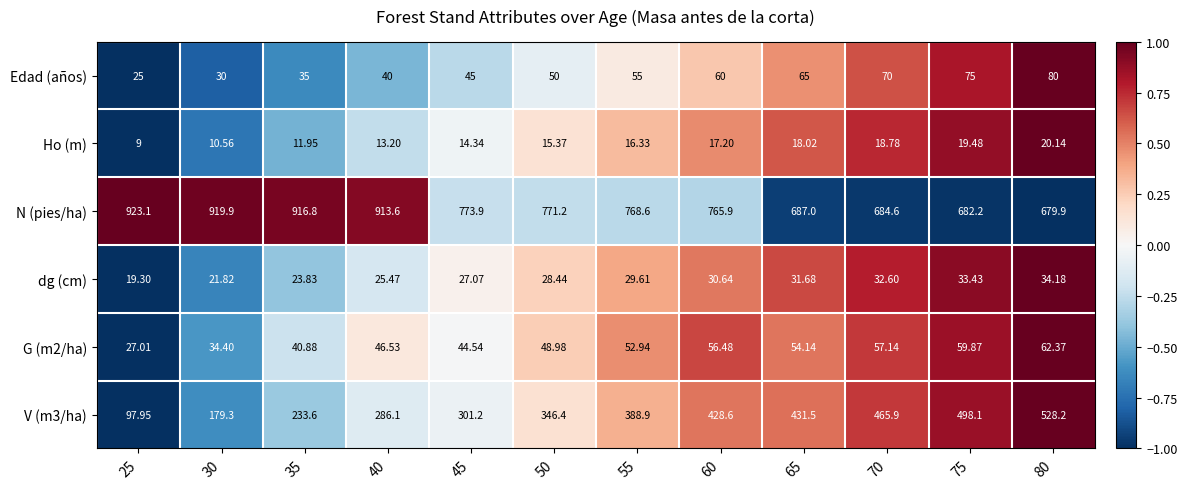

Which series has the largest range (max minus min)?

V (m3/ha)